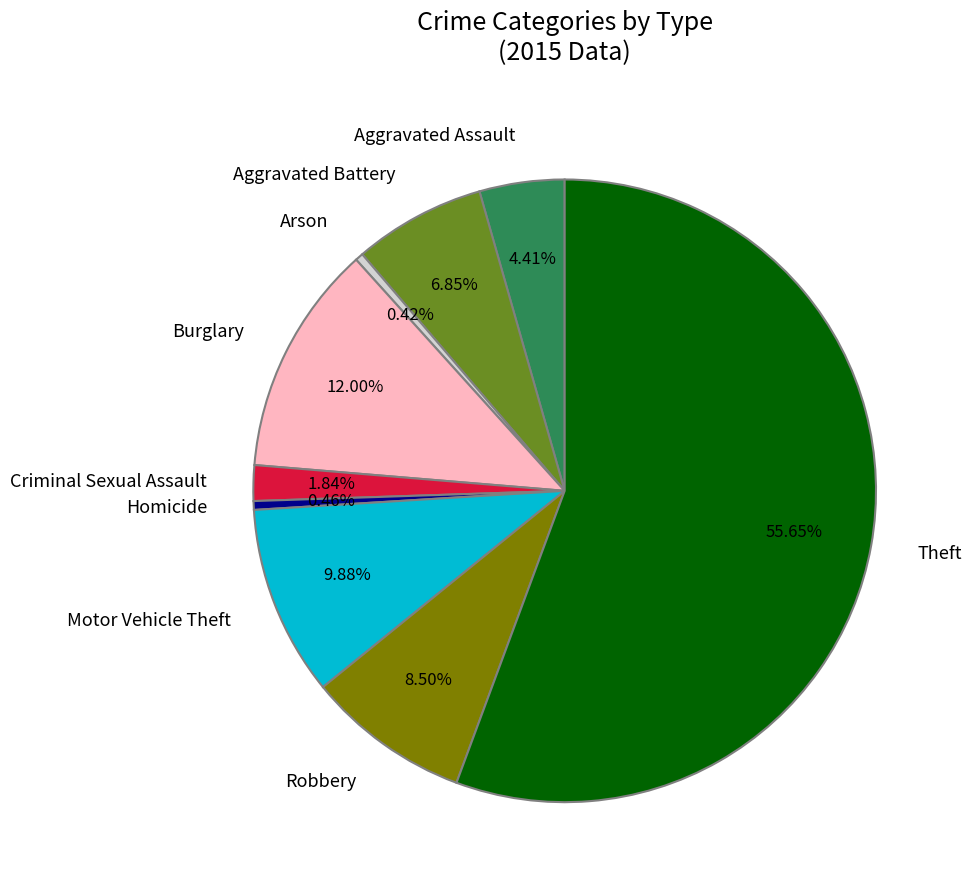

Approximately how many times larger is the value at Motor Vehicle Theft compared to Burglary?

0.8